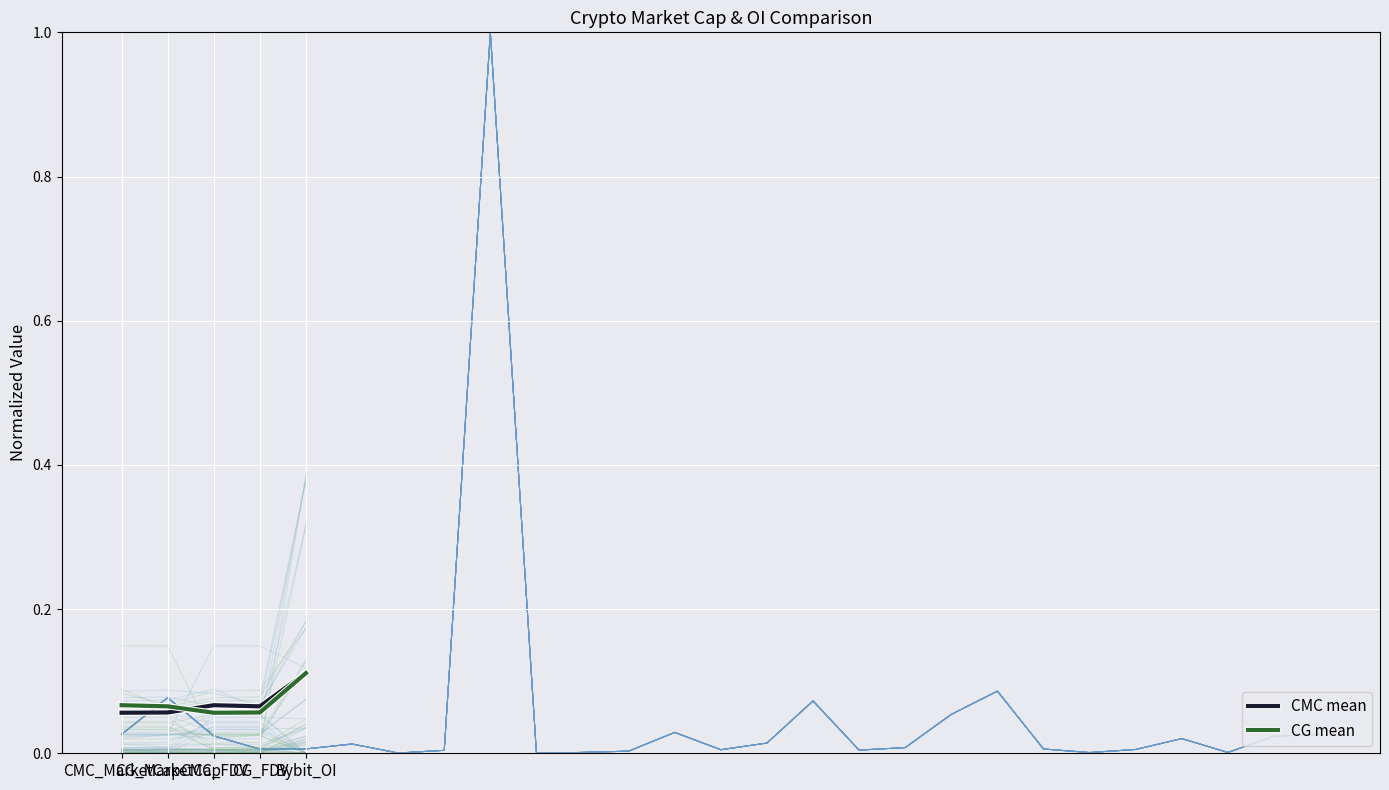

After their last crossing, which series has the higher values: CMC mean or CG mean?

CMC mean